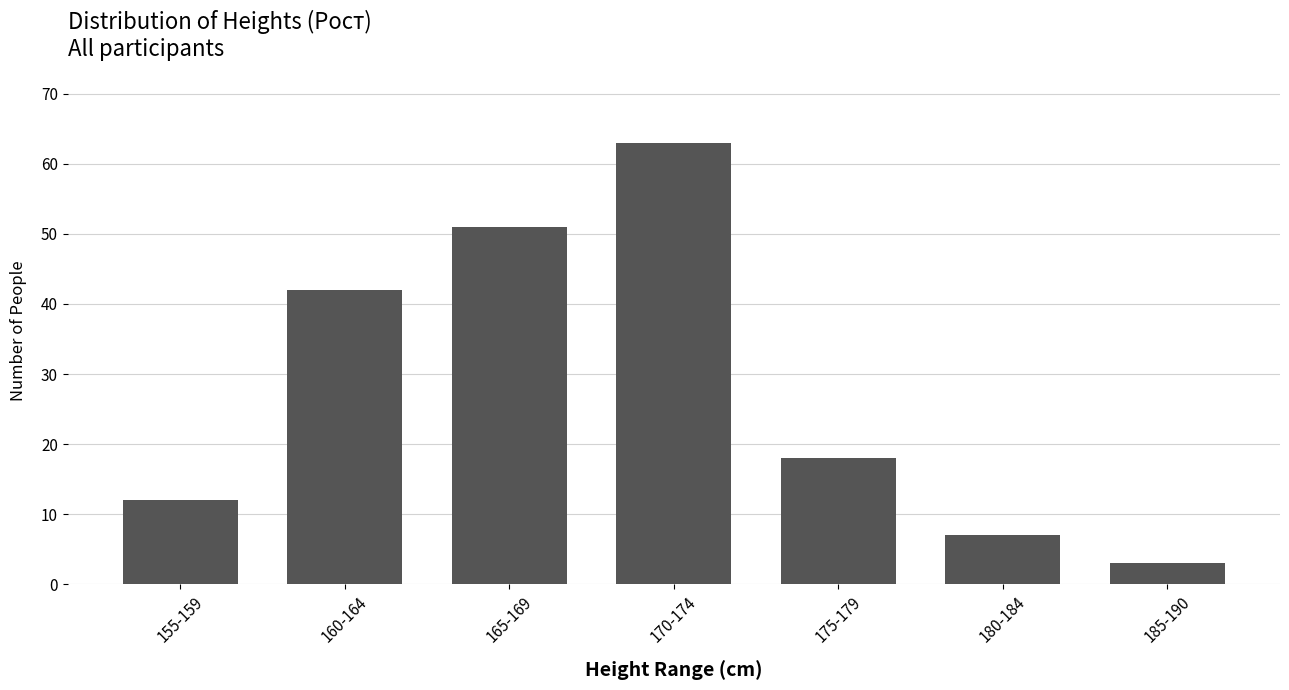

Reading left to right, extract all data points from this chart.

155-159=12	160-164=42	165-169=51	170-174=63	175-179=18	180-184=7	185-190=3